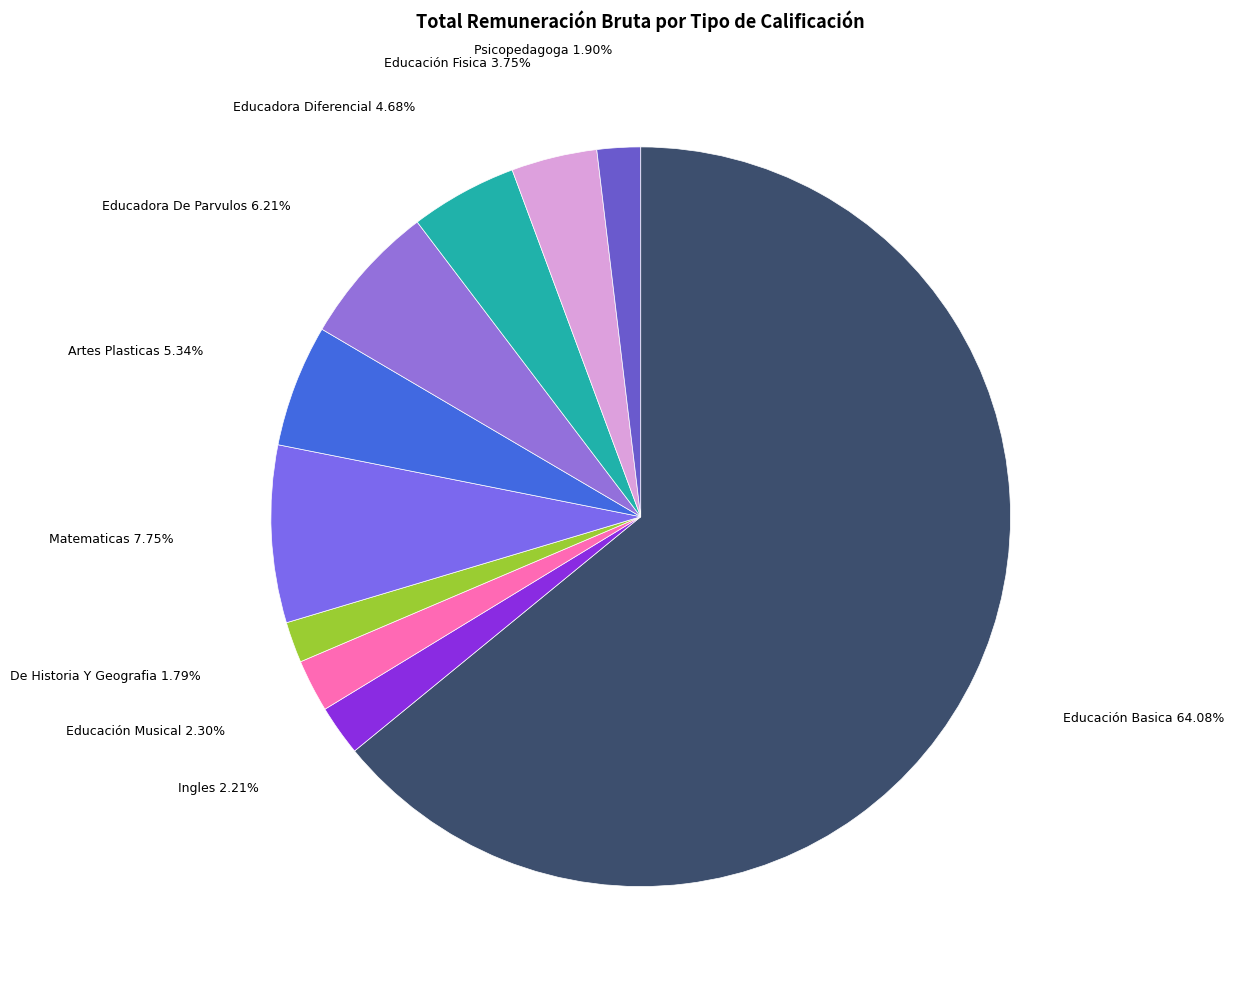

Count the number of slices in the pie.

10